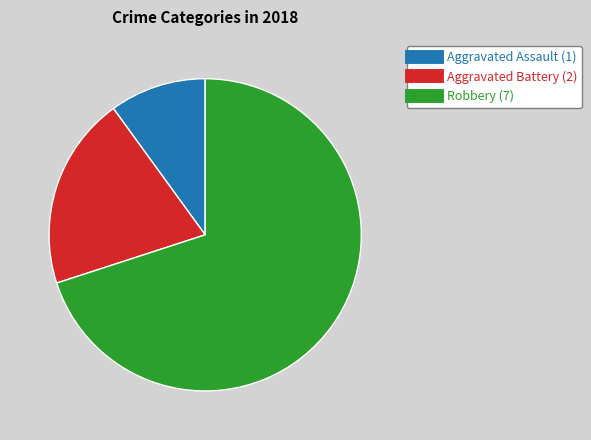

Is Aggravated Battery the majority of the pie?

No